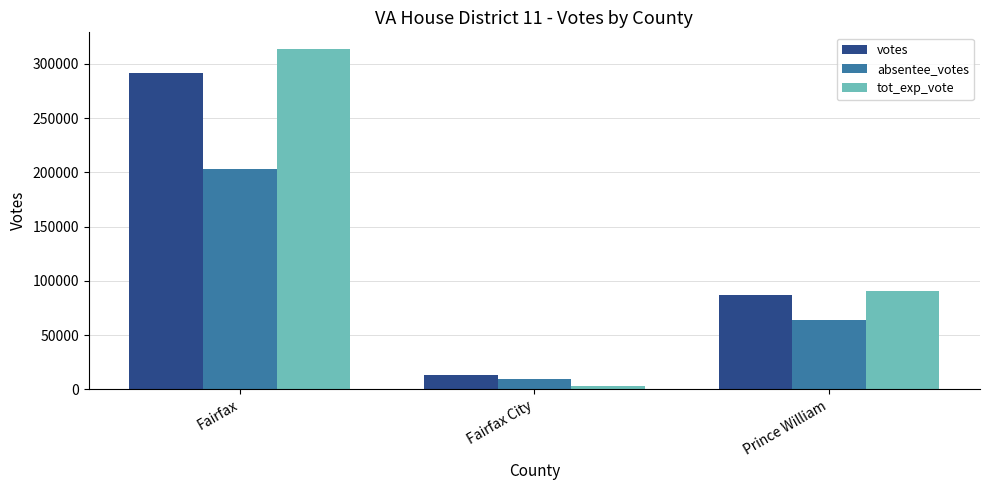

What is the smallest value displayed?

3138